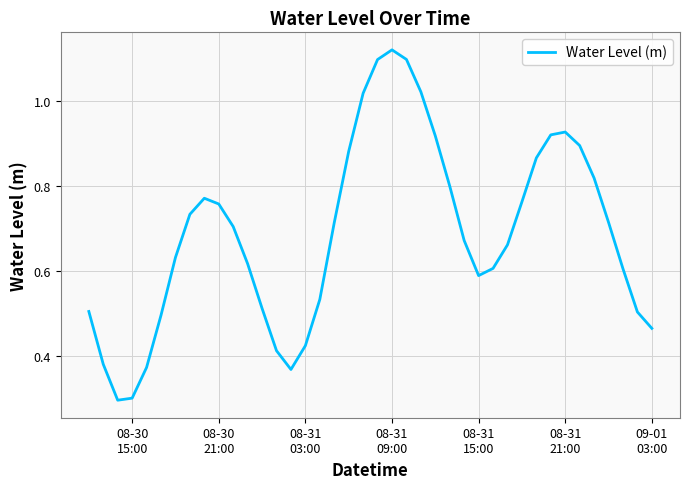

What is the smallest value displayed?

0.3